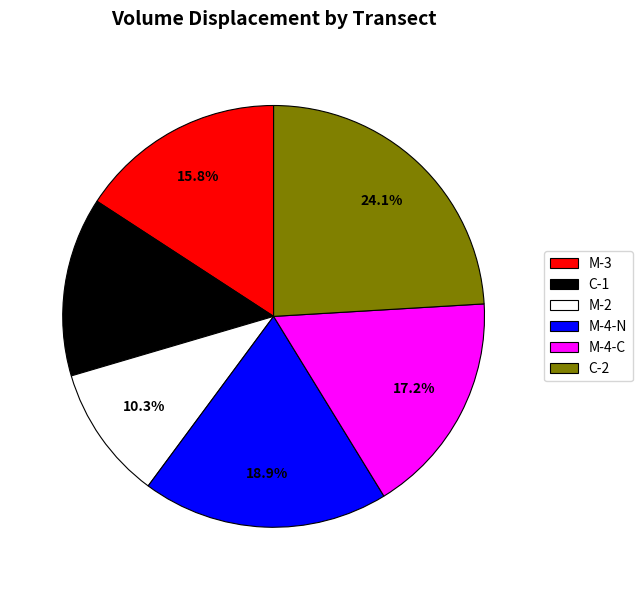

Which category has the smallest portion of the pie?

M-2